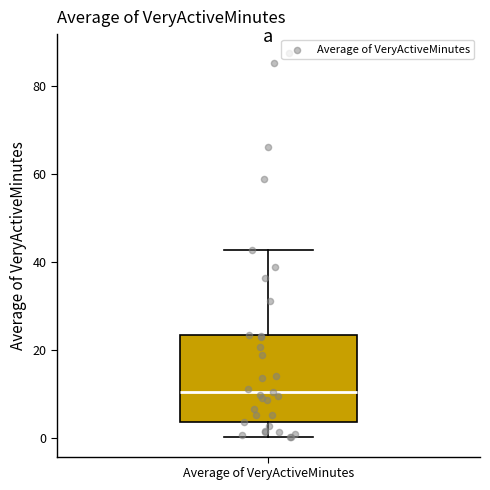

Where is the lower edge of the box for Average of VeryActiveMinutes on the y-axis? The values are not printed on the chart, so give them approximately, as read against the axis.

4